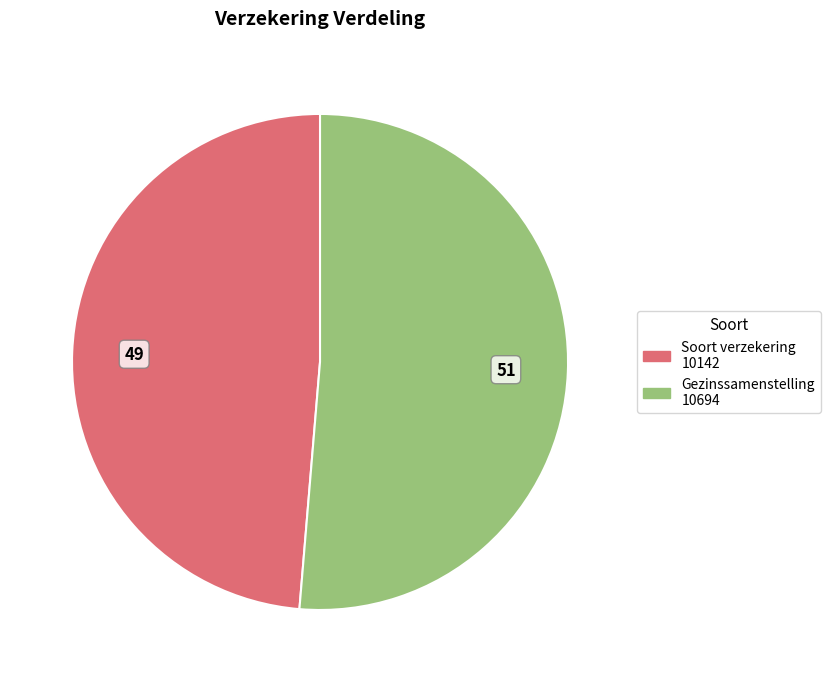

Approximately how many times larger is the value at Gezinssamenstelling compared to Soort verzekering?

1.1